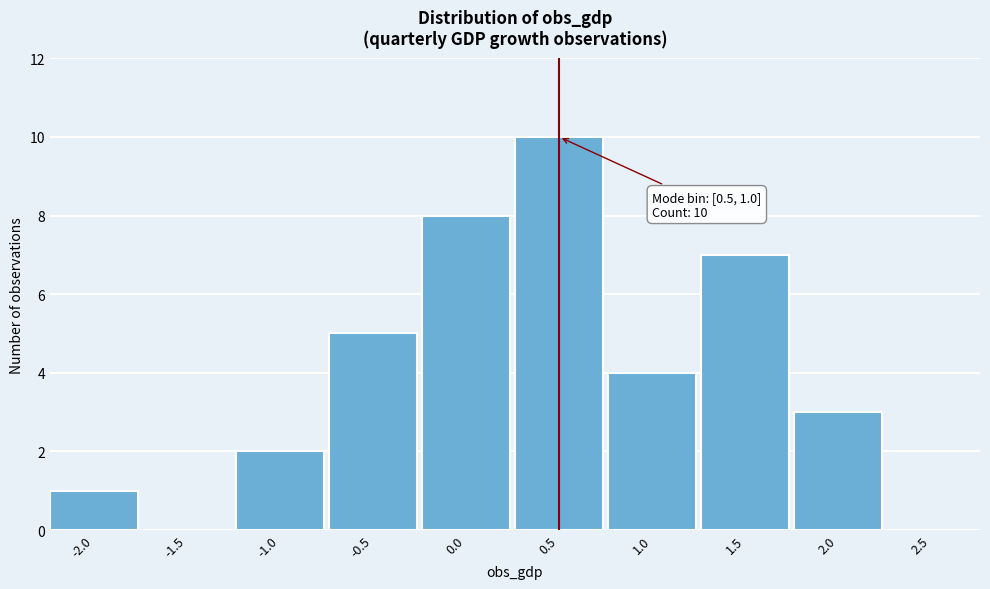

Reading left to right, what are all the values shown in this chart?

-2.0=1	-1.5=0	-1.0=2	-0.5=5	0.0=8	0.5=10	1.0=4	1.5=7	2.0=3	2.5=0